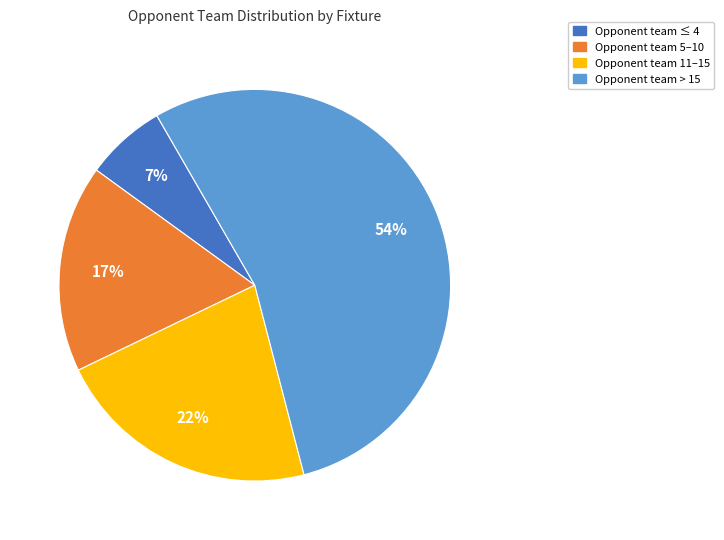

Which slice is the smallest?

Opponent team ≤ 4